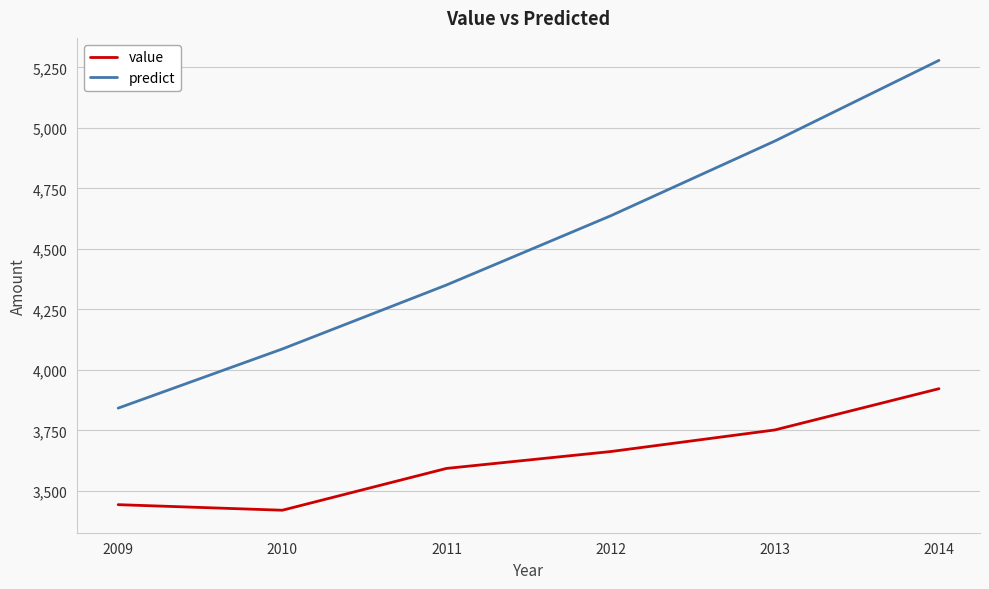

The value of predict at 2010 is 2694.3. True or false?

False